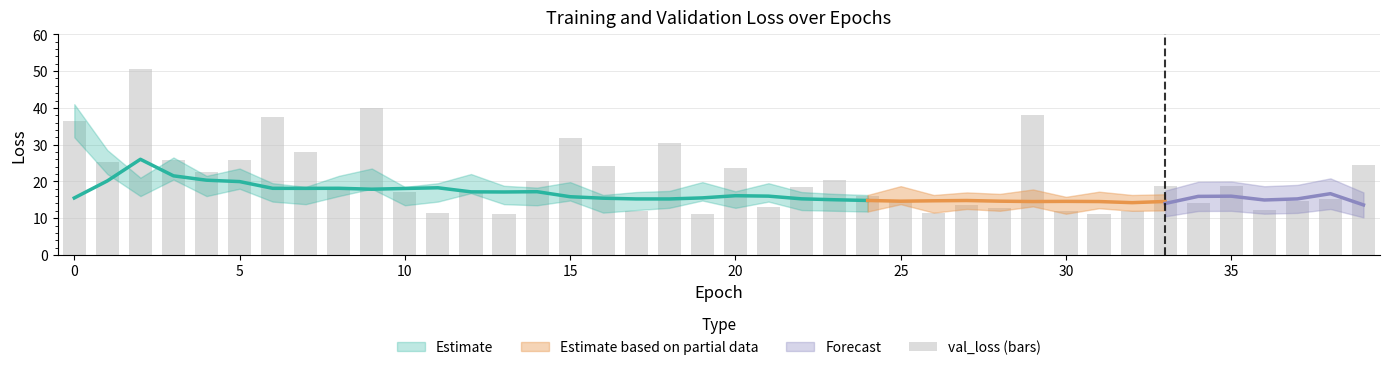

What is the minimum value shown in the chart?

11.0